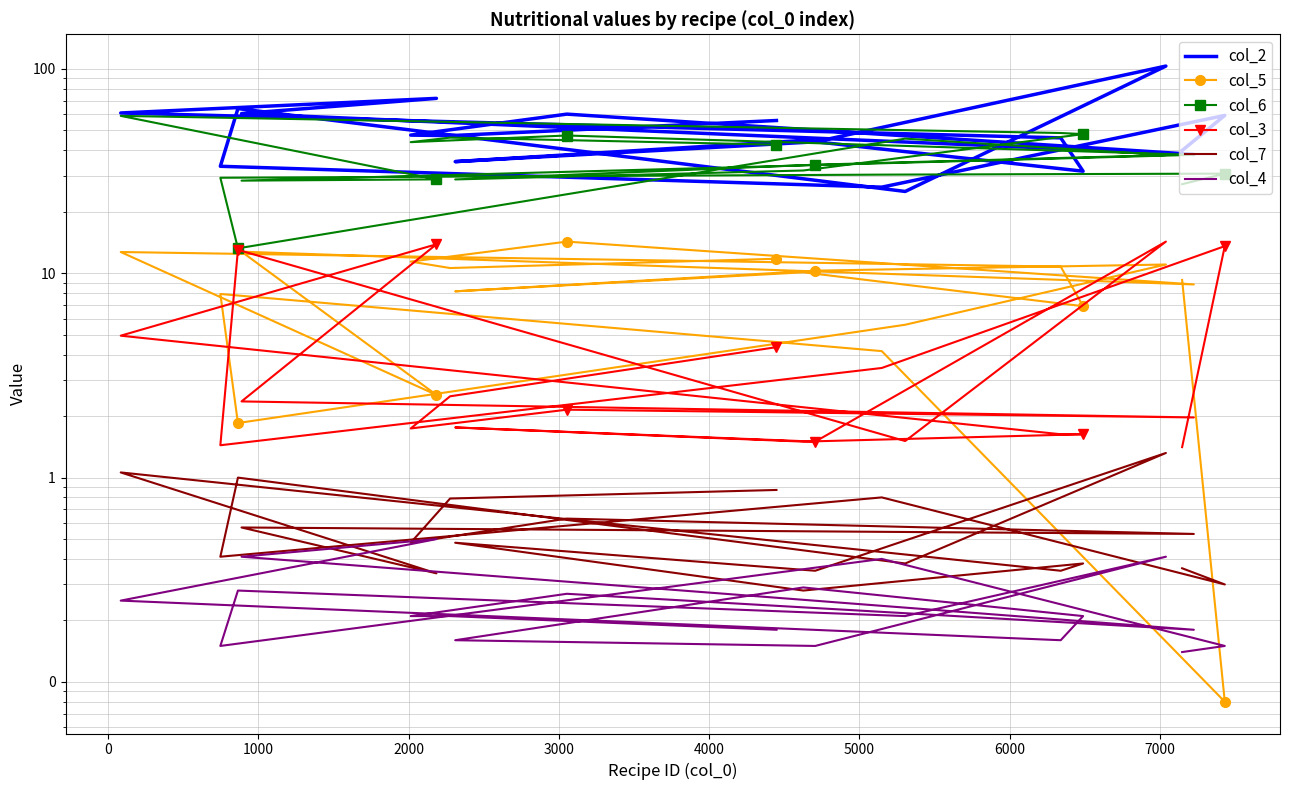

What is the lowest value of the col_3 series?

1.4